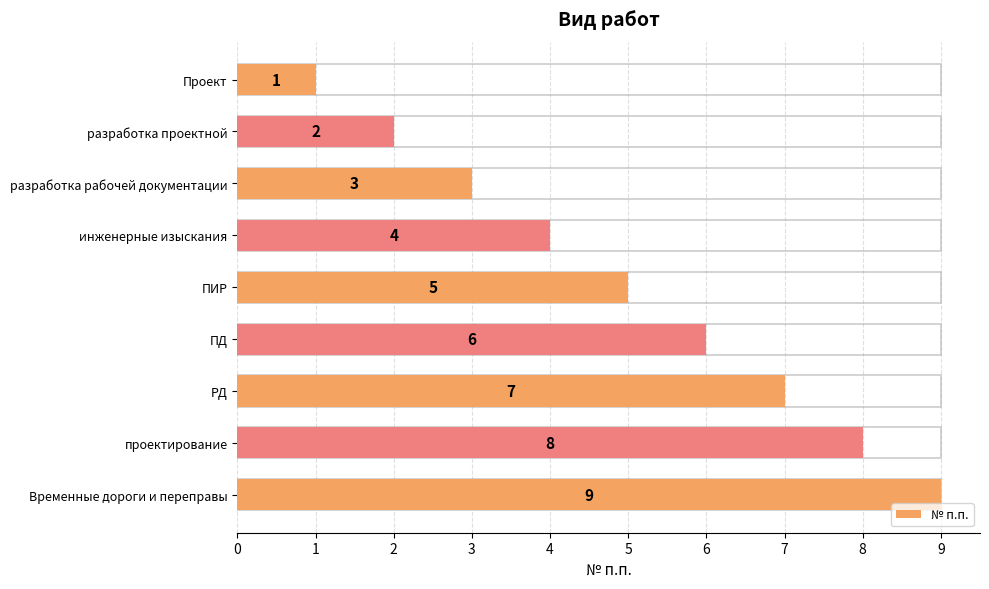

How many values exceed 5?

4